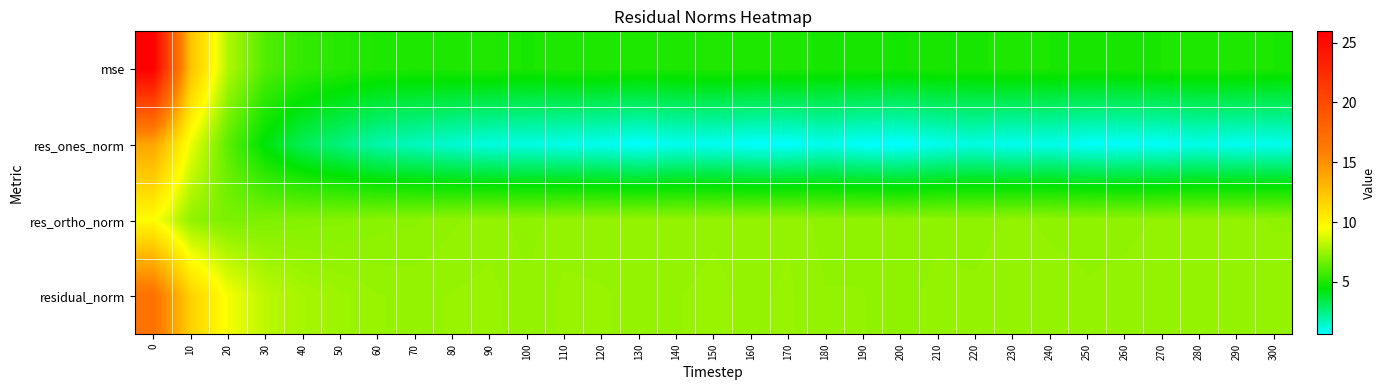

Reading left to right, extract all data points from this chart.

mse: 0=25.9	10=12.5	20=7.9	30=6.1	40=5.5	50=5.2	60=5.1	70=5.0	80=5.1	90=5.1	100=5.0	110=5.1	120=5.1	130=5.0	140=5.0	150=5.1	160=5.0	170=5.1	180=4.9	190=4.9	200=4.9	210=5.0	220=5.0	230=5.0	240=5.0	250=4.9	260=4.9	270=5.0	280=5.0	290=5.0	300=5.0
res_ones_norm: 0=13.9	10=9.1	20=6.3	30=4.3	40=3.2	50=2.6	60=1.9	70=1.7	80=1.4	90=1.1	100=1.1	110=1.0	120=0.9	130=0.7	140=0.9	150=0.9	160=0.7	170=0.7	180=1.0	190=0.7	200=0.6	210=0.9	220=1.1	230=0.9	240=1.0	250=0.8	260=0.8	270=0.8	280=1.0	290=0.9	300=0.9
res_ortho_norm: 0=9.6	10=7.3	20=6.9	30=7.0	40=7.1	50=7.1	60=7.2	70=7.2	80=7.3	90=7.4	100=7.3	110=7.4	120=7.4	130=7.4	140=7.4	150=7.4	160=7.4	170=7.4	180=7.3	190=7.3	200=7.3	210=7.3	220=7.3	230=7.4	240=7.3	250=7.3	260=7.3	270=7.4	280=7.4	290=7.4	300=7.3
residual_norm: 0=16.9	10=11.7	20=9.3	30=8.2	40=7.8	50=7.6	60=7.5	70=7.4	80=7.5	90=7.5	100=7.4	110=7.5	120=7.5	130=7.4	140=7.4	150=7.5	160=7.4	170=7.5	180=7.4	190=7.4	200=7.3	210=7.4	220=7.4	230=7.4	240=7.4	250=7.4	260=7.4	270=7.4	280=7.4	290=7.4	300=7.4